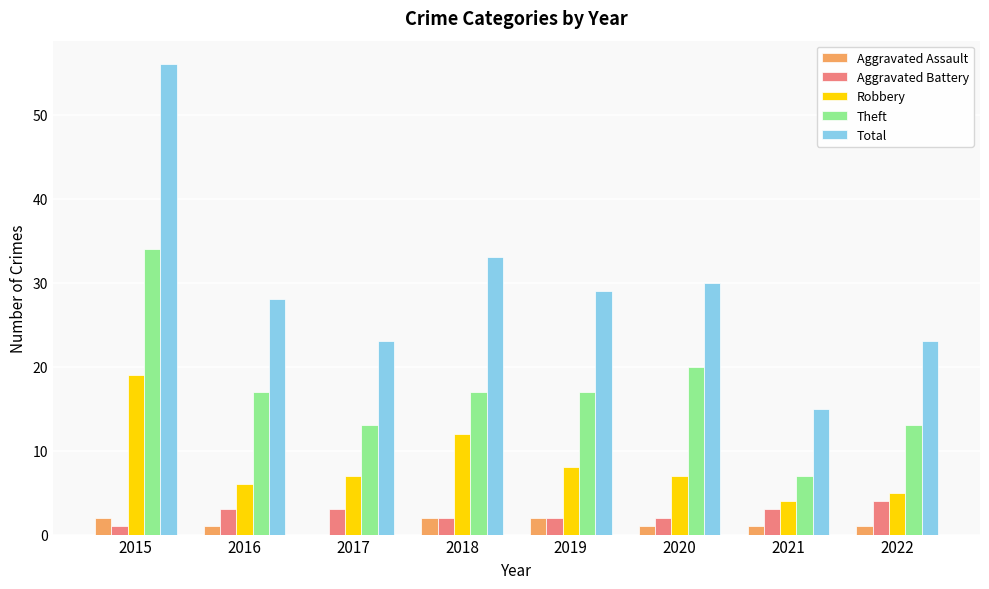

Reading right to left, list all the values displayed in this chart.

Aggravated Assault: 2022=1	2021=1	2020=1	2019=2	2018=2	2017=0	2016=1	2015=2
Aggravated Battery: 2022=4	2021=3	2020=2	2019=2	2018=2	2017=3	2016=3	2015=1
Robbery: 2022=5	2021=4	2020=7	2019=8	2018=12	2017=7	2016=6	2015=19
Theft: 2022=13	2021=7	2020=20	2019=17	2018=17	2017=13	2016=17	2015=34
Total: 2022=23	2021=15	2020=30	2019=29	2018=33	2017=23	2016=28	2015=56